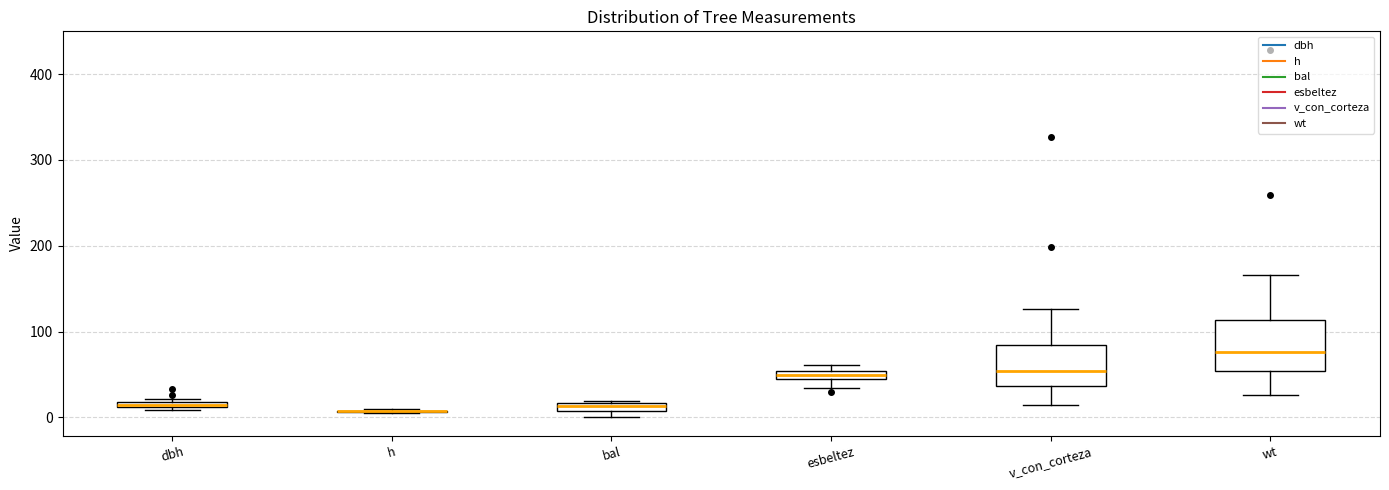

Which box is the tallest, from its lower edge to its upper edge?

wt